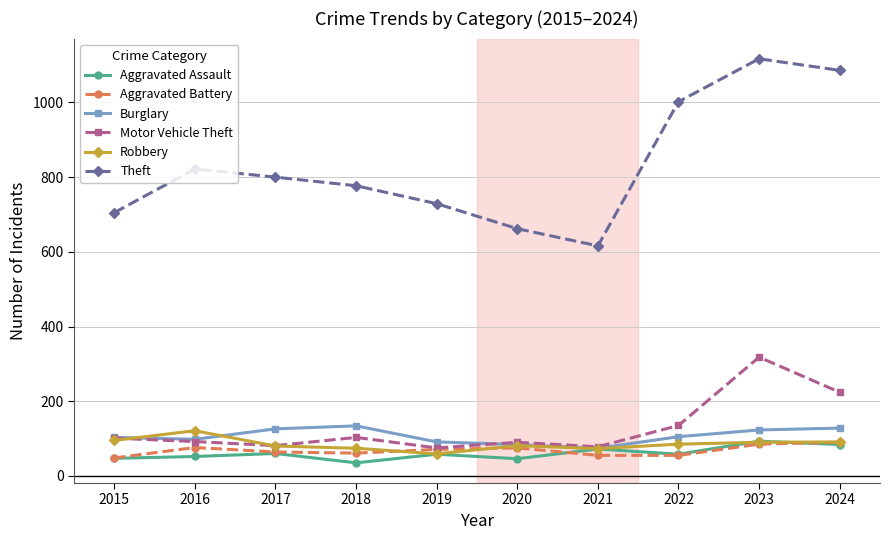

Is it true that Robbery equals 91 at 2024?

True